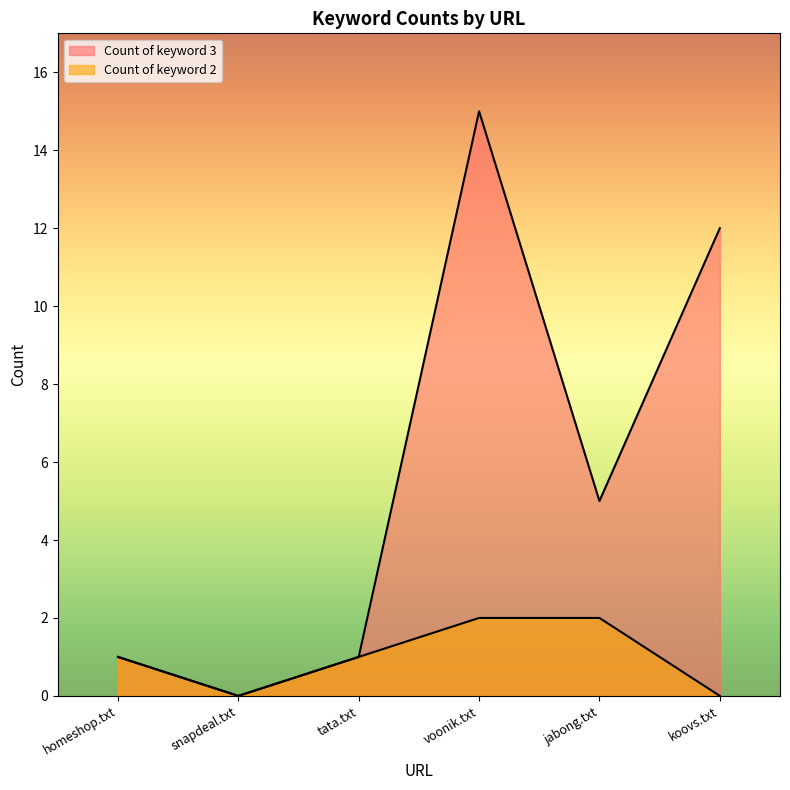

Does the chart display data point markers on the line(s)?

No